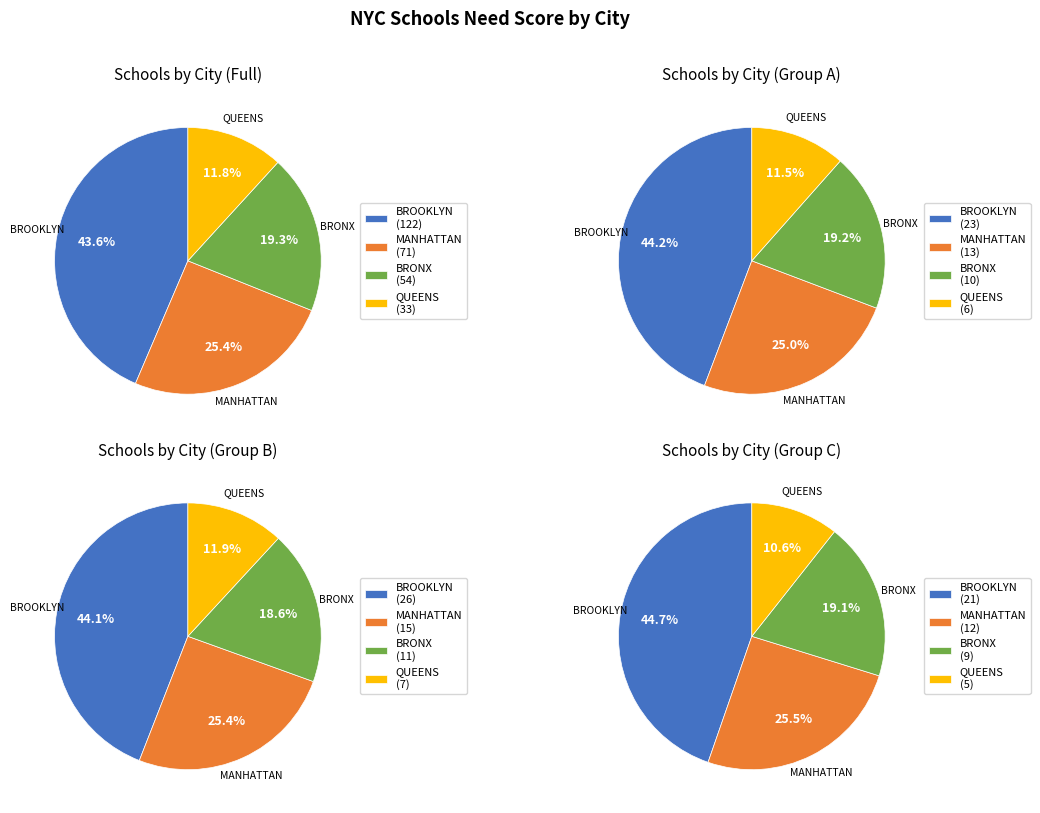

To the nearest percent, what percentage of the pie is BROOKLYN?

44%